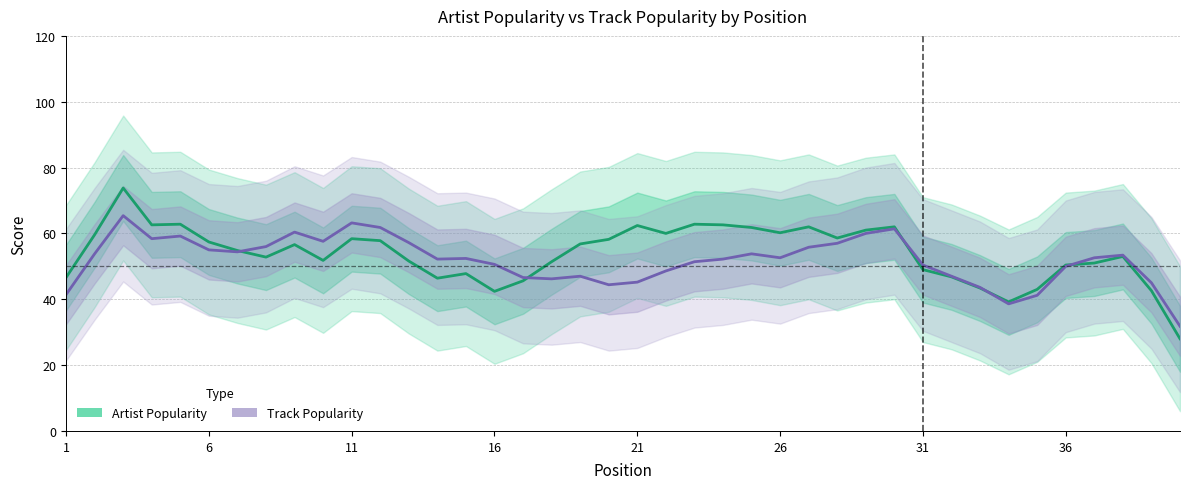

How many interior local peaks does the Artist Popularity series have?

10